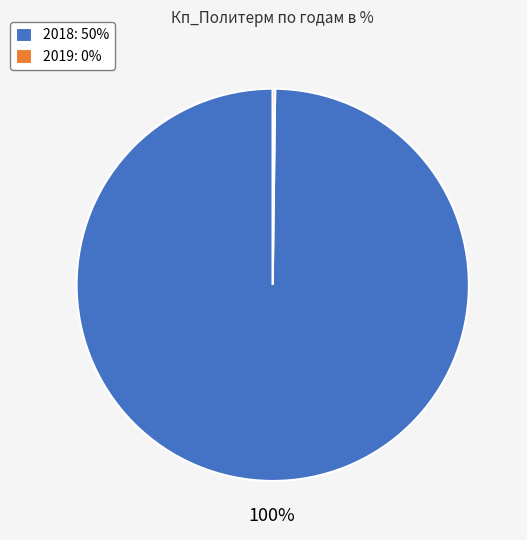

Is there a majority slice in this chart?

Yes